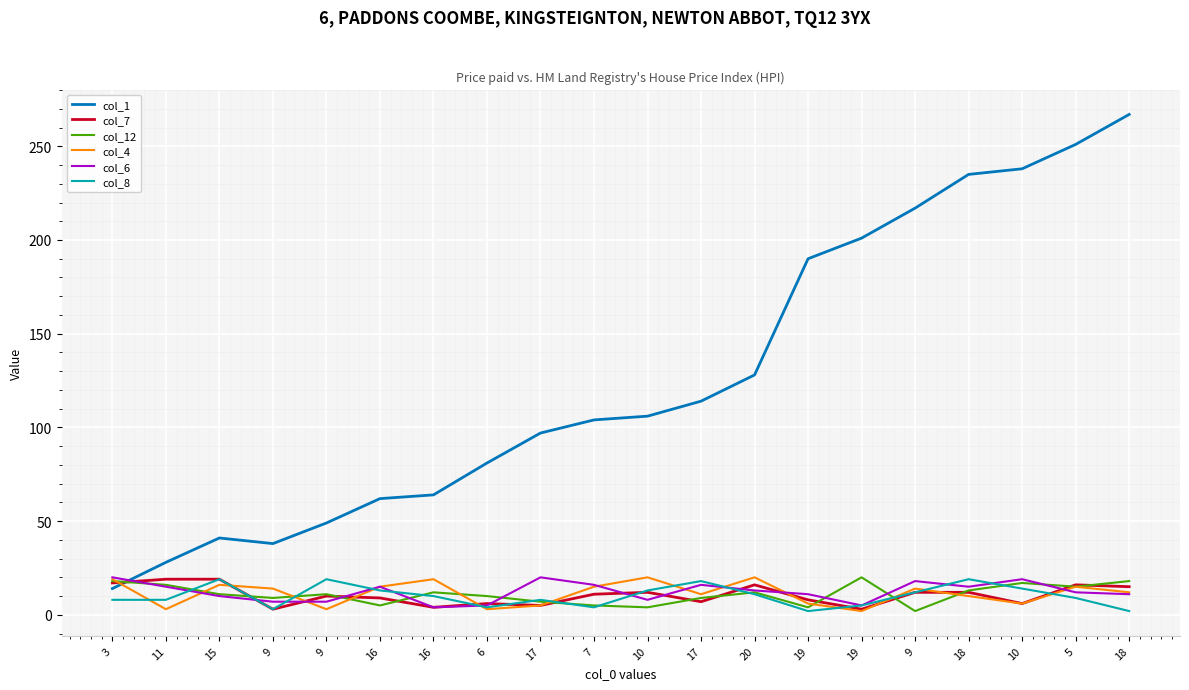

Reading left to right, list all the values displayed in this chart.

col_1: 3=14	11=28	15=41	9=38	9=49	16=62	16=64	6=81	17=97	7=104	10=106	17=114	20=128	19=190	19=201	9=217	18=235	10=238	5=251	18=267
col_7: 3=17	11=19	15=19	9=3	9=10	16=9	16=4	6=6	17=5	7=11	10=12	17=7	20=16	19=8	19=3	9=12	18=12	10=6	5=16	18=15
col_12: 3=18	11=16	15=11	9=9	9=11	16=5	16=12	6=10	17=7	7=5	10=4	17=9	20=12	19=4	19=20	9=2	18=13	10=17	5=15	18=18
col_4: 3=19	11=3	15=16	9=14	9=3	16=15	16=19	6=3	17=5	7=15	10=20	17=11	20=20	19=6	19=2	9=14	18=10	10=6	5=15	18=12
col_6: 3=20	11=15	15=10	9=7	9=7	16=15	16=4	6=5	17=20	7=16	10=8	17=16	20=13	19=11	19=5	9=18	18=15	10=19	5=12	18=11
col_8: 3=8	11=8	15=19	9=3	9=19	16=13	16=10	6=4	17=8	7=4	10=13	17=18	20=11	19=2	19=5	9=12	18=19	10=14	5=9	18=2